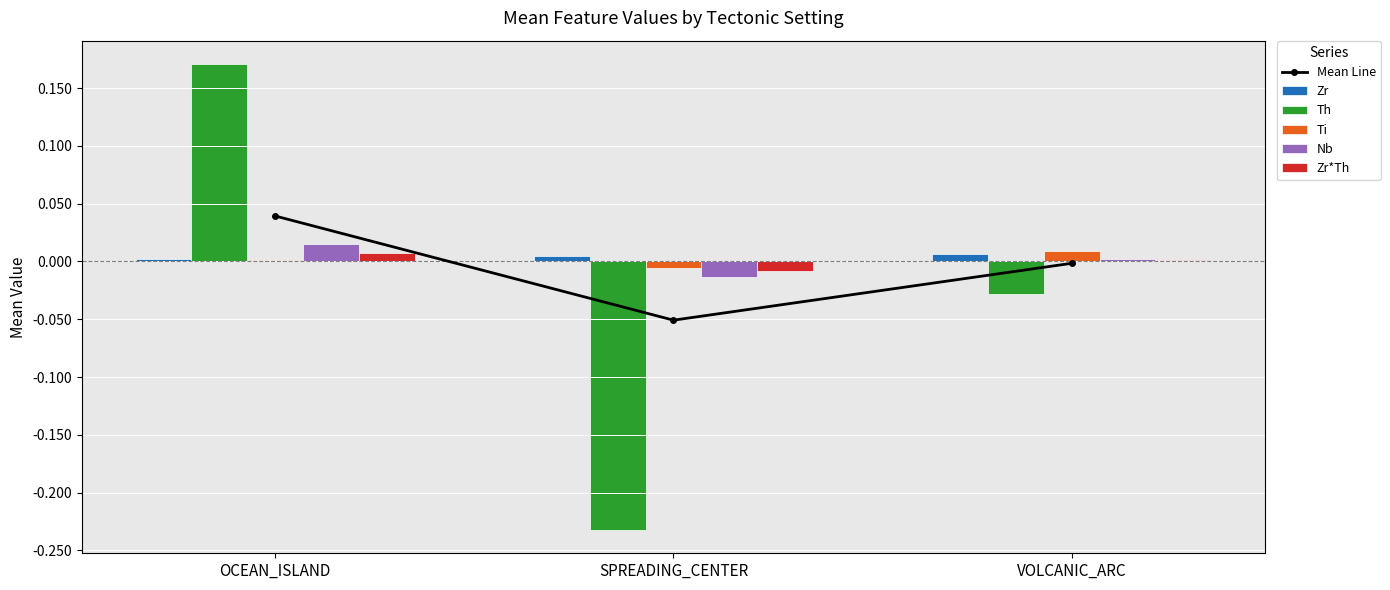

Reading left to right, what are all the values shown in this chart?

Mean Line: OCEAN_ISLAND=0.0	SPREADING_CENTER=-0.1	VOLCANIC_ARC=-0.0
Zr: OCEAN_ISLAND=0.0	SPREADING_CENTER=0.0	VOLCANIC_ARC=0.0
Th: OCEAN_ISLAND=0.2	SPREADING_CENTER=-0.2	VOLCANIC_ARC=-0.0
Ti: OCEAN_ISLAND=0.0	SPREADING_CENTER=-0.0	VOLCANIC_ARC=0.0
Nb: OCEAN_ISLAND=0.0	SPREADING_CENTER=-0.0	VOLCANIC_ARC=0.0
Zr*Th: OCEAN_ISLAND=0.0	SPREADING_CENTER=-0.0	VOLCANIC_ARC=0.0